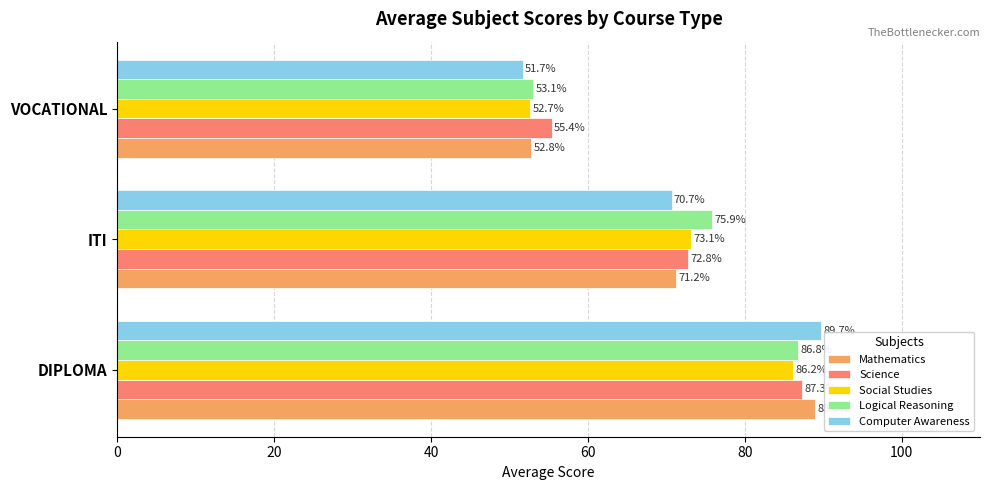

At which label is Mathematics closest to 70?

ITI